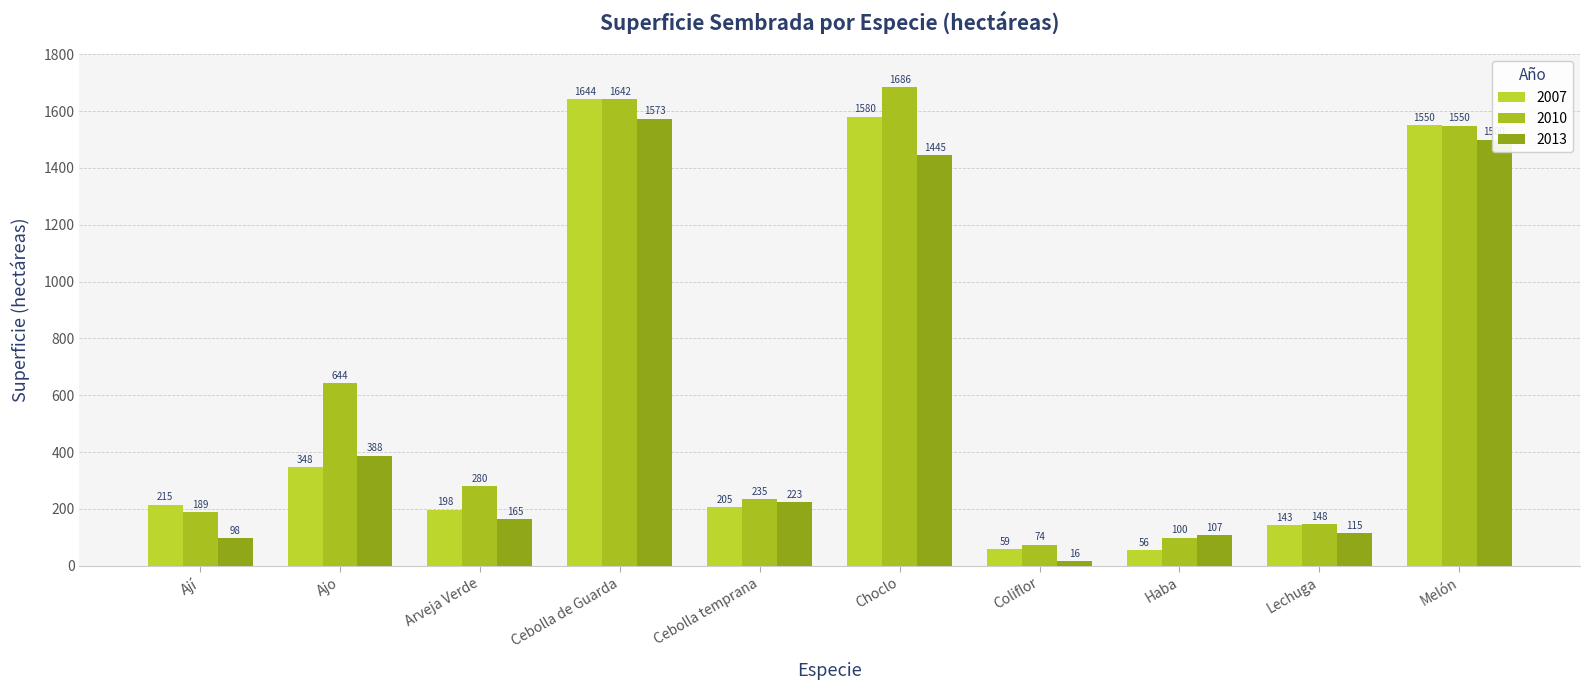

Reading right to left, what are all the values shown in this chart?

2007: 1549.7	143.2	55.6	58.6	1580.4	205.4	1643.5	198.0	347.6	214.9
2010: 1549.5	147.7	99.5	74.1	1685.5	235.4	1642.2	280.2	644.1	188.6
2013: 1499.6	114.9	107.0	15.7	1445.0	223.3	1573.3	165.3	387.8	97.8